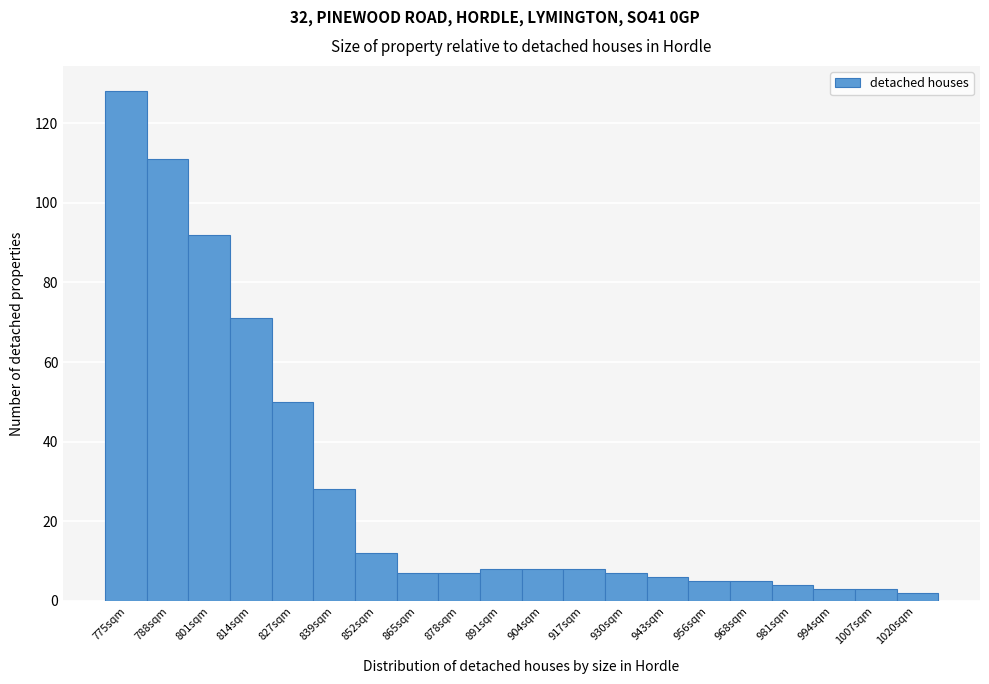

Reading left to right, list every bar in this chart as the range it spans on the x-axis followed by its height. Neither the bar edges nor the heights are printed on the chart, so give them approximately, as read against the axes.

768 to 780: 128
780 to 794: 112
794 to 806: 92
806 to 820: 72
820 to 832: 50
832 to 846: 28
846 to 858: 12
858 to 872: 8
872 to 884: 8
884 to 898: 8
898 to 910: 8
910 to 924: 8
924 to 936: 8
936 to 950: 6
950 to 962: 6
962 to 976: 6
976 to 988: 4
988 to 1002: 4
1002 to 1014: 4
1014 to 1028: 2